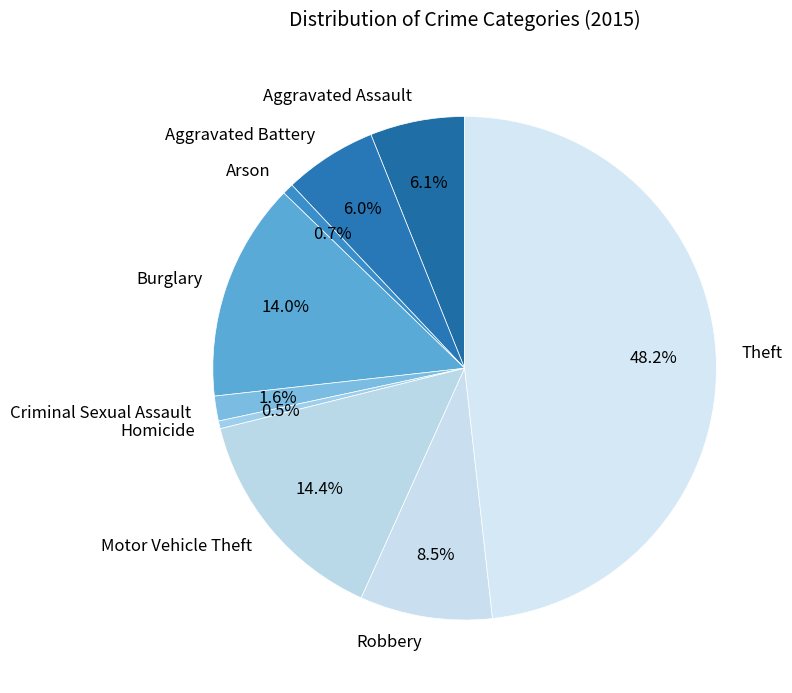

What is the largest slice in the pie chart?

Theft